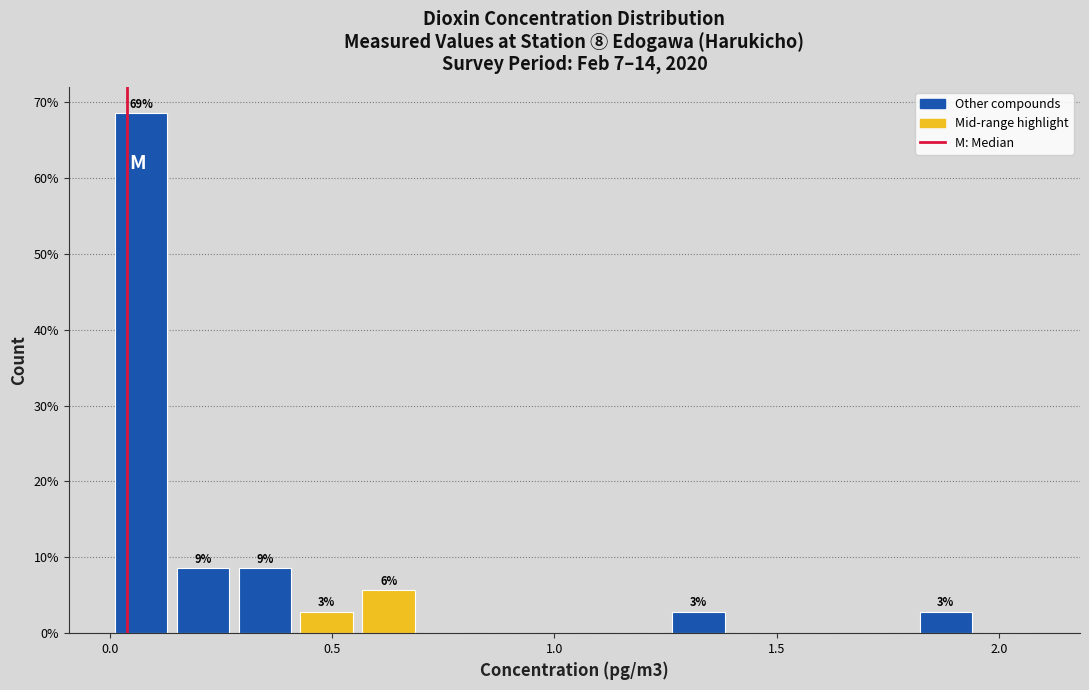

Around what value on the x-axis is the tallest bar? Give the approximate position of its centre, as read against the axis.

0.05